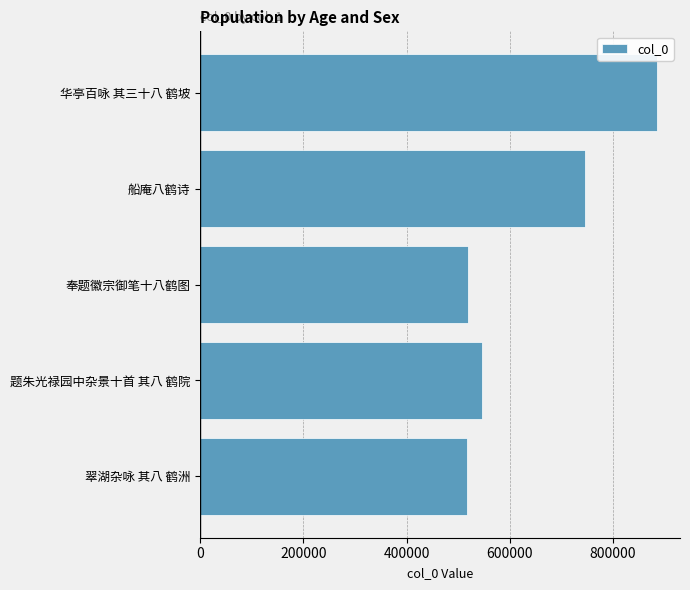

Count the number of data series in this chart.

1